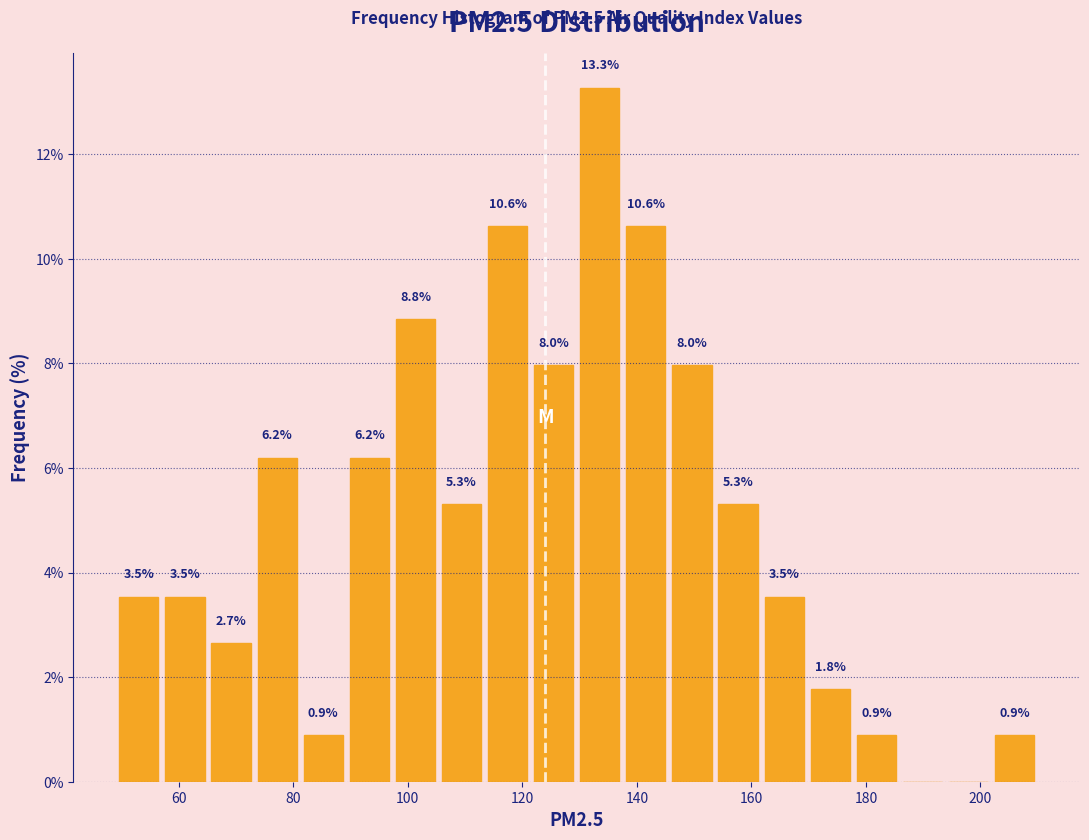

Which range on the x-axis has the tallest bar?

130 to 138